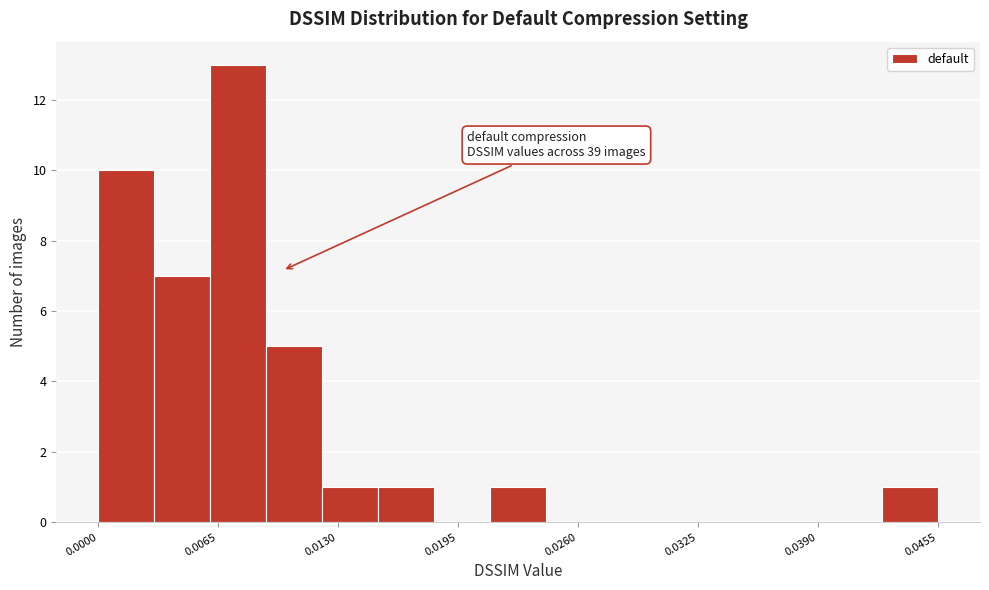

Around what value on the x-axis is the tallest bar? Give the approximate position of its centre, as read against the axis.

0.008